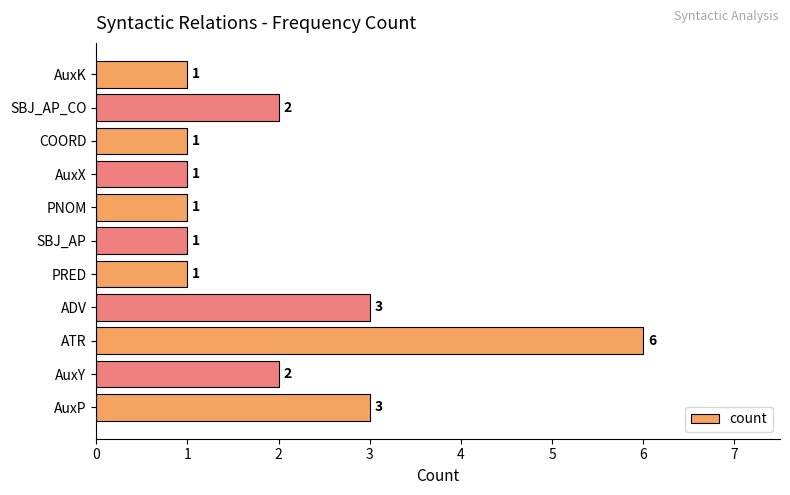

Is it true that the value at AuxX is 0?

False